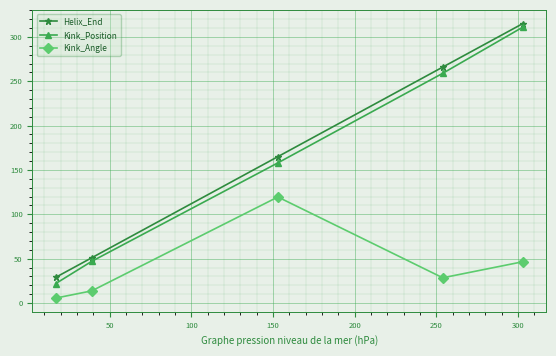

What is the minimum value for Kink_Position?

22.0